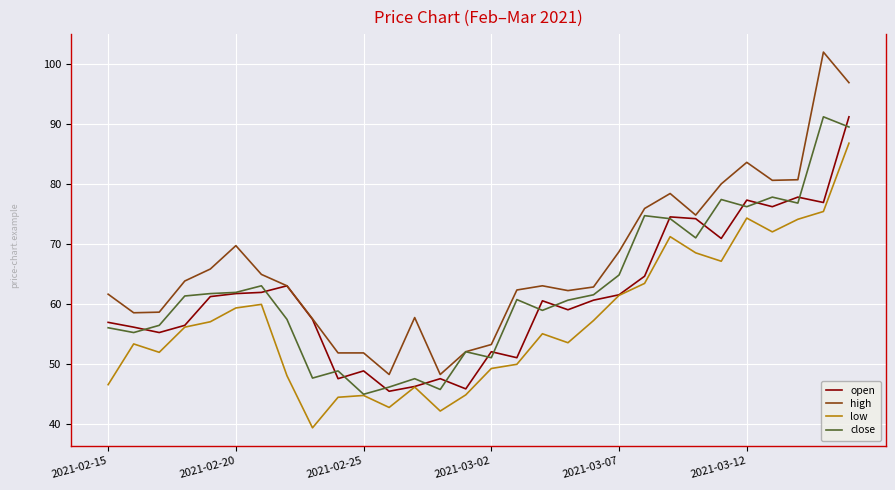

True or false: high and low cross at least once.

False